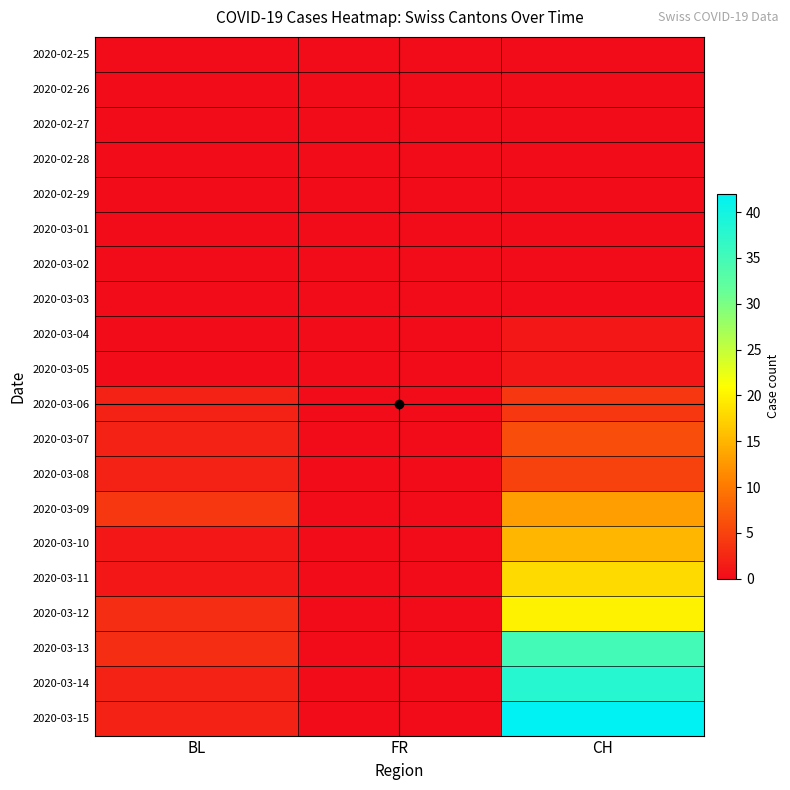

Reading left to right, list all the values displayed in this chart.

2020-02-25: BL=0	FR=0	CH=0
2020-02-26: BL=0	FR=0	CH=0
2020-02-27: BL=0	FR=0	CH=0
2020-02-28: BL=0	FR=0	CH=0
2020-02-29: BL=0	FR=0	CH=0
2020-03-01: BL=0	FR=0	CH=0
2020-03-02: BL=0	FR=0	CH=0
2020-03-03: BL=0	FR=0	CH=0
2020-03-04: BL=0	FR=0	CH=1
2020-03-05: BL=0	FR=0	CH=1
2020-03-06: BL=2	FR=0	CH=4
2020-03-07: BL=2	FR=0	CH=6
2020-03-08: BL=2	FR=0	CH=5
2020-03-09: BL=4	FR=0	CH=13
2020-03-10: BL=1	FR=0	CH=15
2020-03-11: BL=1	FR=0	CH=18
2020-03-12: BL=3	FR=0	CH=20
2020-03-13: BL=3	FR=0	CH=35
2020-03-14: BL=2	FR=0	CH=38
2020-03-15: BL=2	FR=0	CH=42